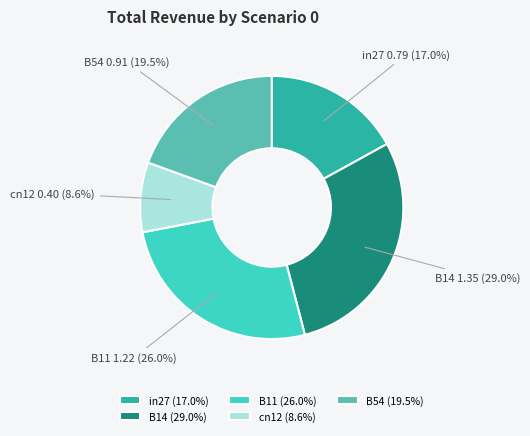

Which has a higher value, cn12 or B11?

B11